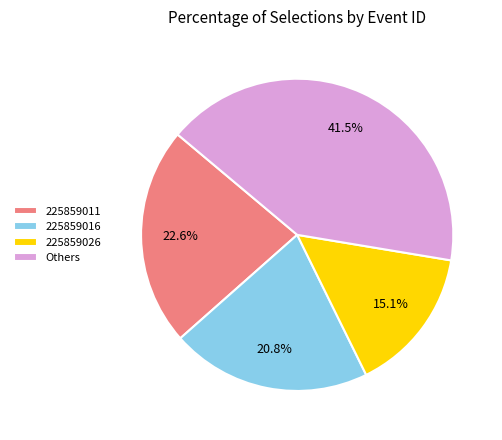

What percentage is NOT represented by 225859026?

84.9%